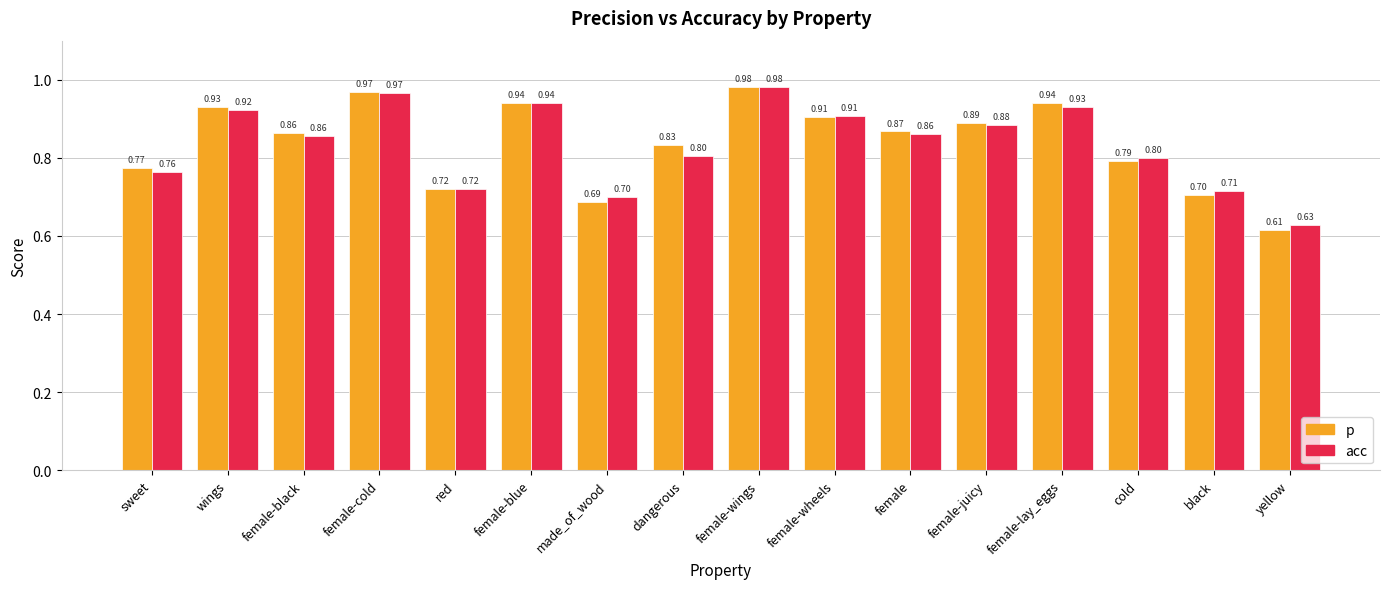

What position from the right is made_of_wood?

10